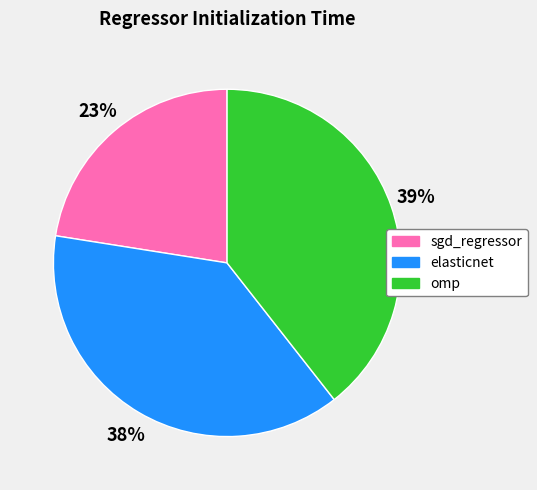

To the nearest percent, what is the average slice percentage?

33%